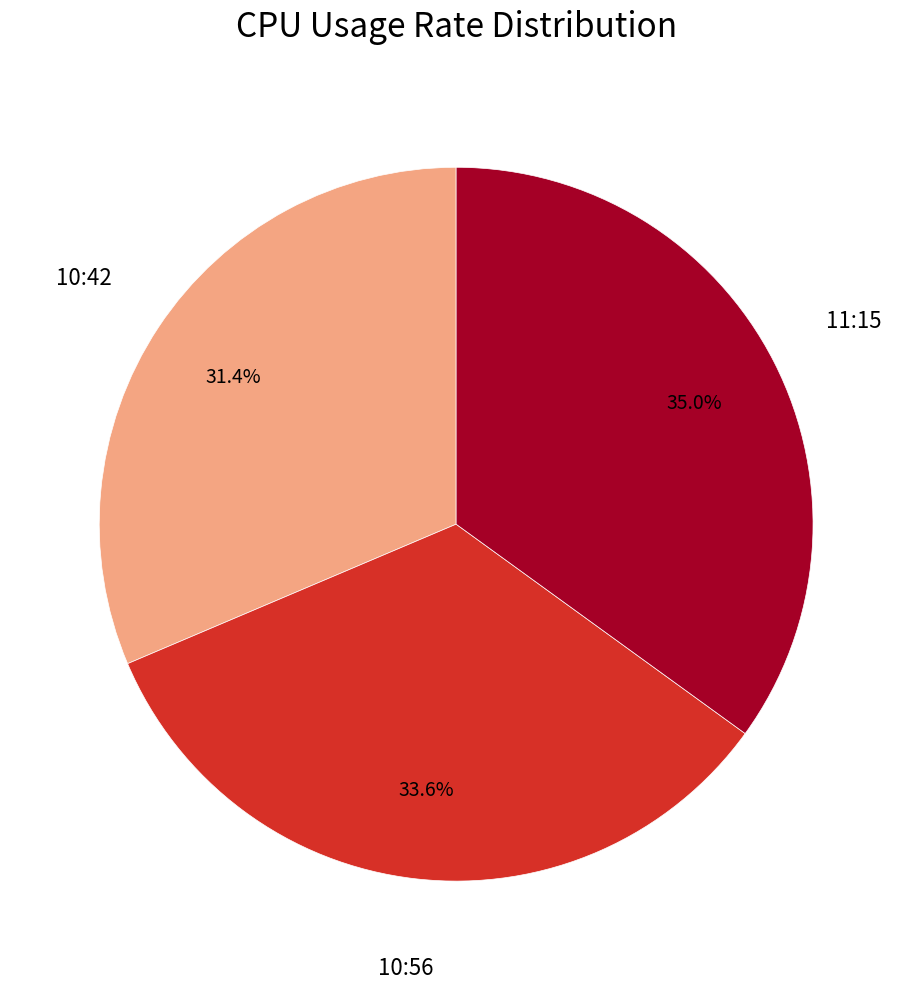

How many slices are in this pie chart?

3